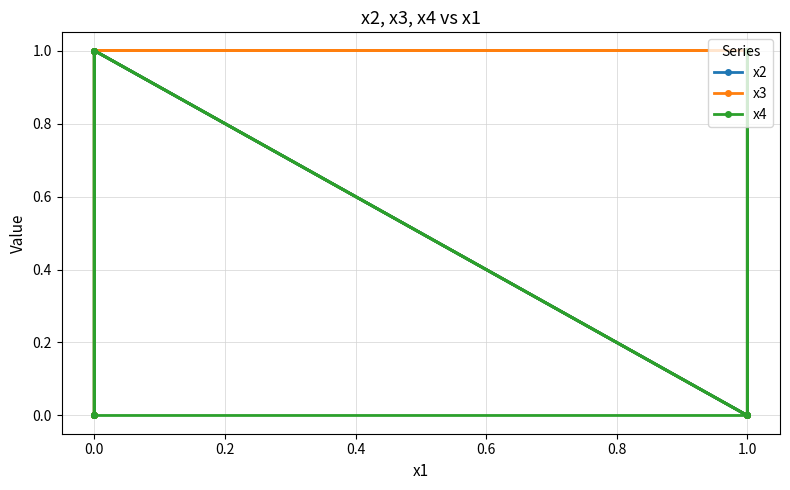

Between 1.2 and 0.6, which is larger?

0.6